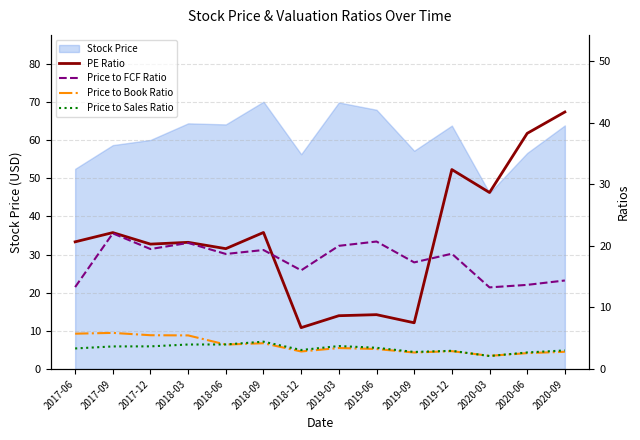

What is the minimum value for Stock Price?

46.2